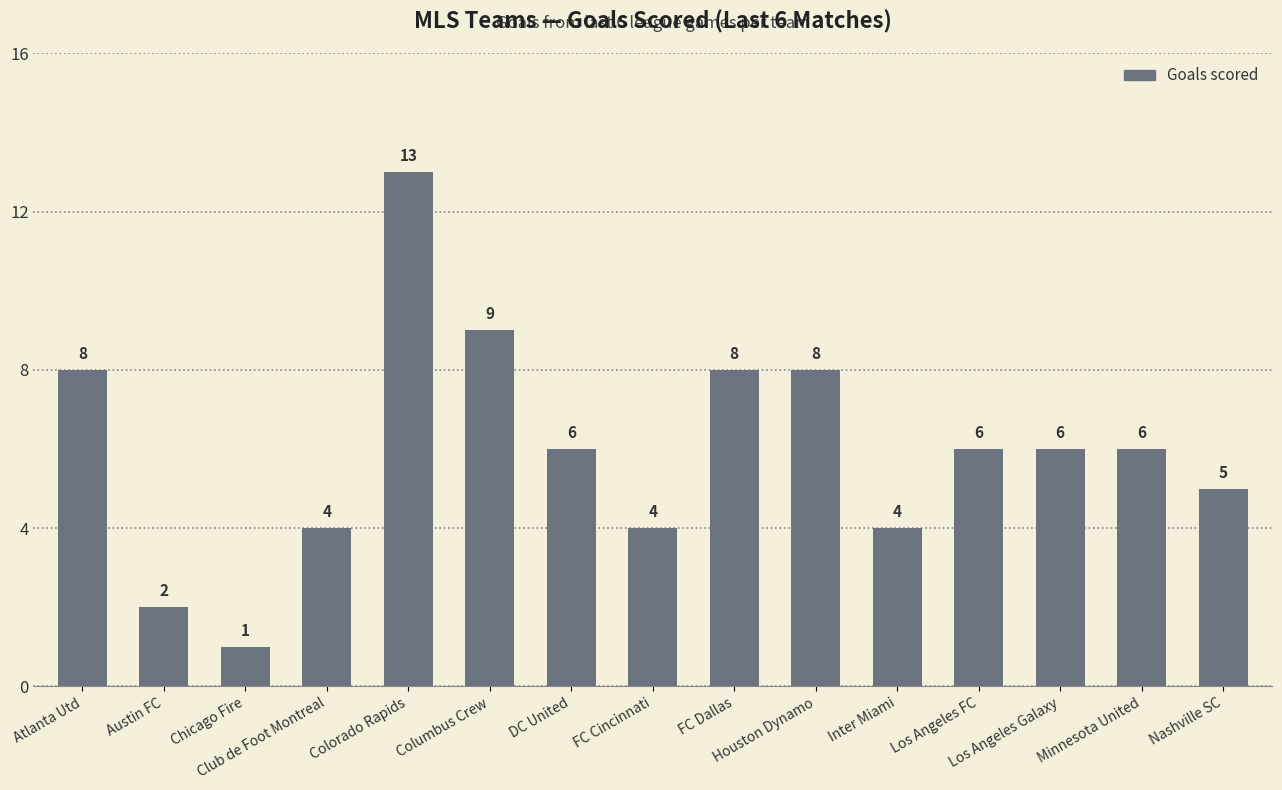

What is the difference between the values at Los Angeles Galaxy and Inter Miami?

2